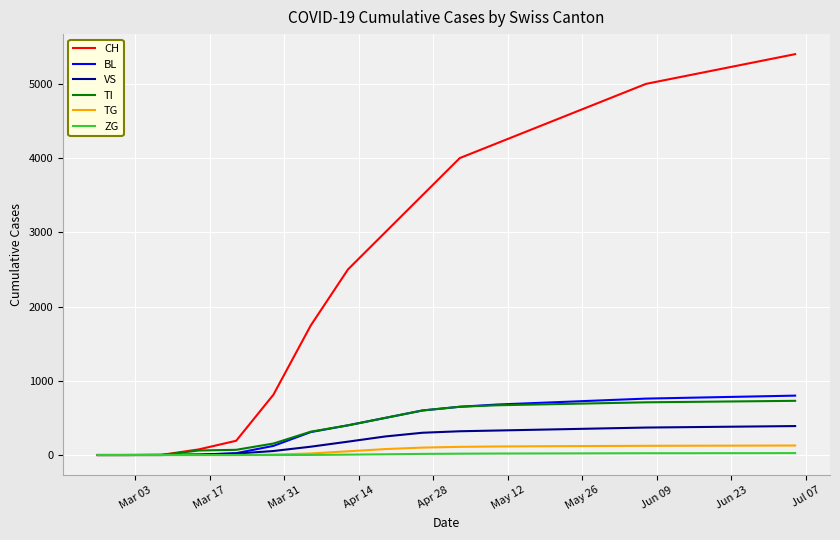

What is the average value of the VS series?

226